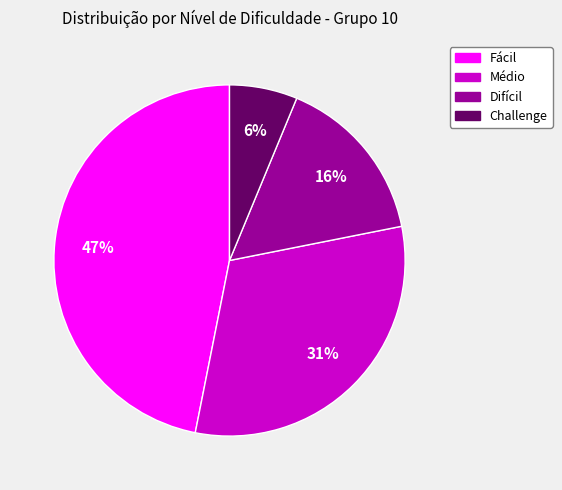

What is the largest slice in the pie chart?

Fácil